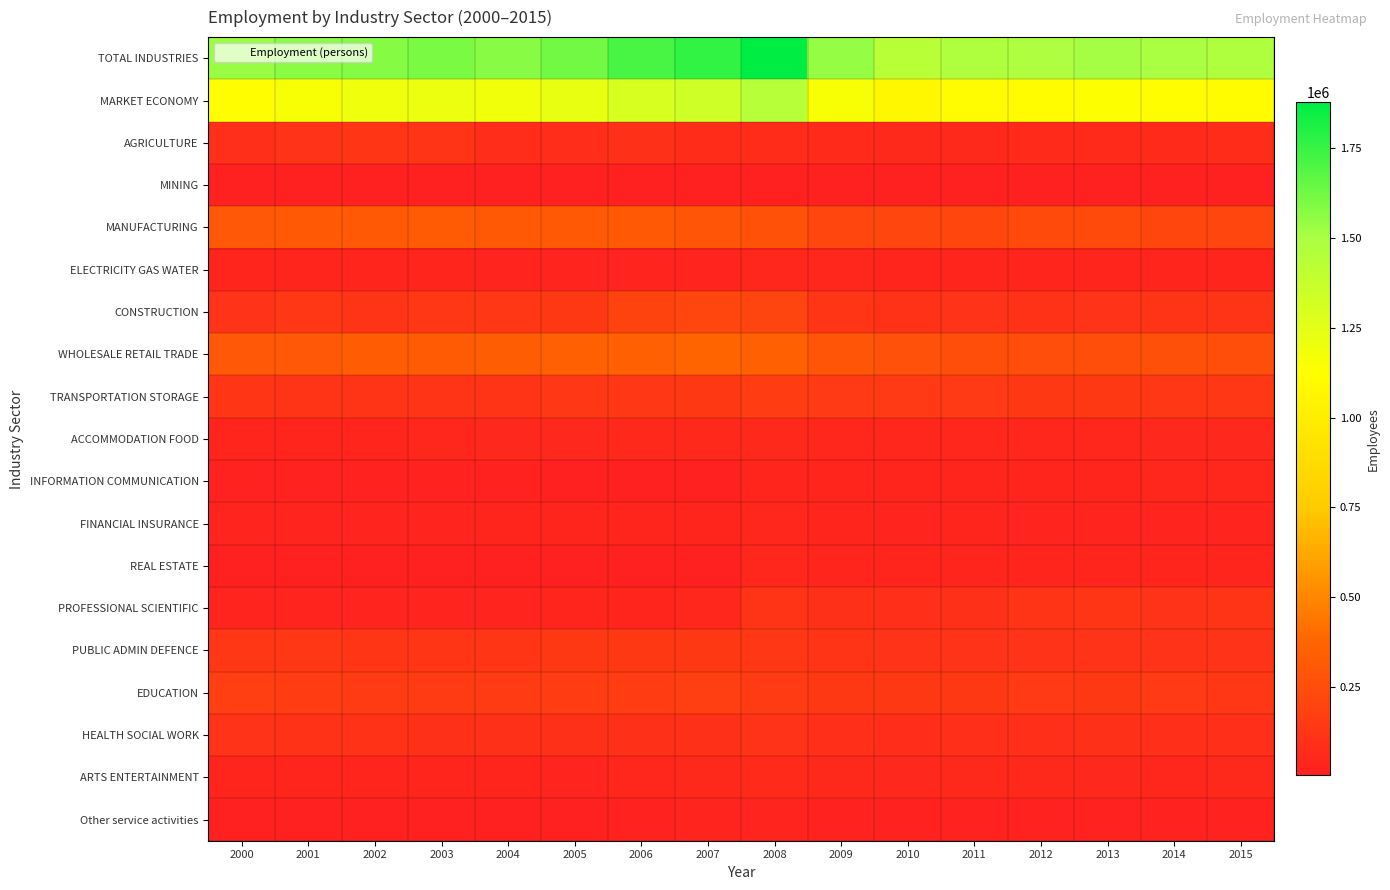

At 2002, list the series in order from smallest to largest.

MINING, REAL ESTATE, Other service activities, INFORMATION COMMUNICATION, PROFESSIONAL SCIENTIFIC, FINANCIAL INSURANCE, ELECTRICITY GAS WATER, ACCOMMODATION FOOD, ARTS ENTERTAINMENT, HEALTH SOCIAL WORK, TRANSPORTATION STORAGE, CONSTRUCTION, AGRICULTURE, PUBLIC ADMIN DEFENCE, EDUCATION, MANUFACTURING, WHOLESALE RETAIL TRADE, MARKET ECONOMY, TOTAL INDUSTRIES